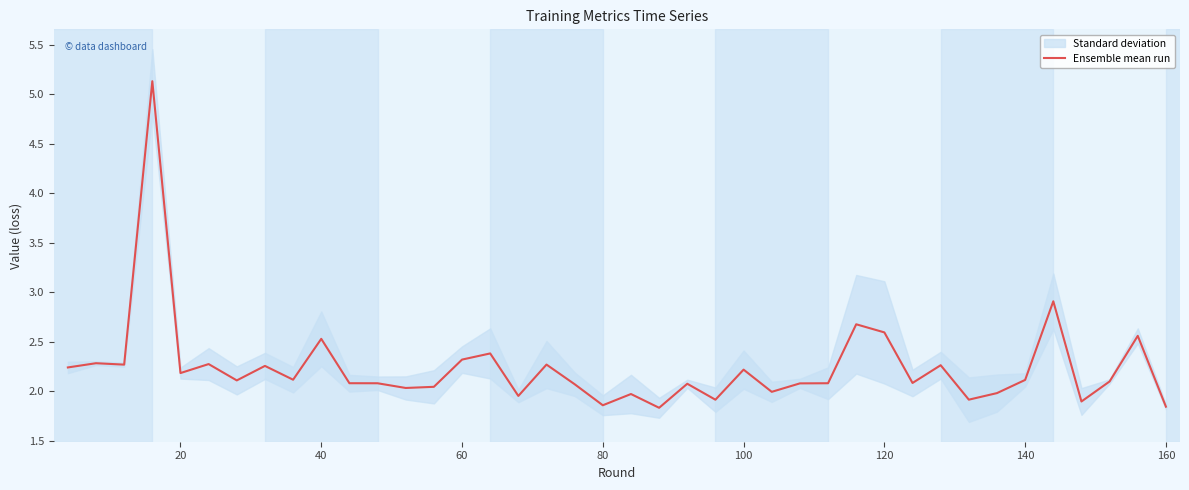

What is the maximum value for Ensemble mean run?

5.1